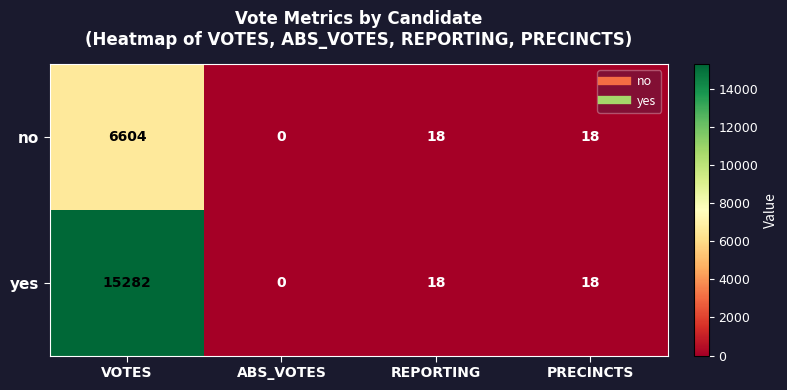

What is the highest value of the no series?

6604